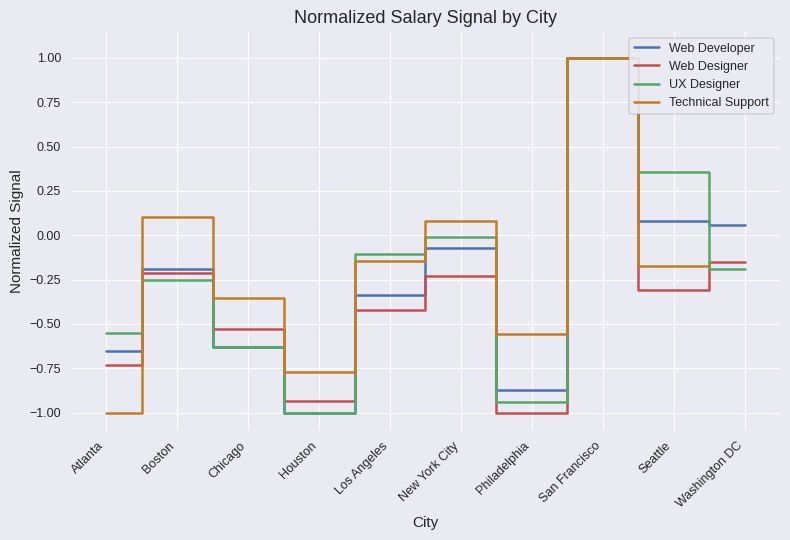

Where does the Web Designer series first go above 0?

San Francisco